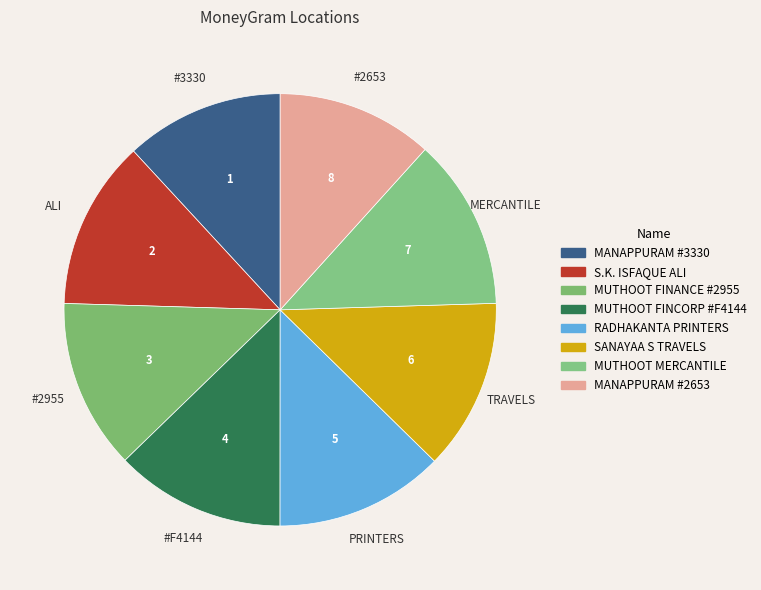

To the nearest percent, what is the difference between the largest and smallest slice percentages?

1%